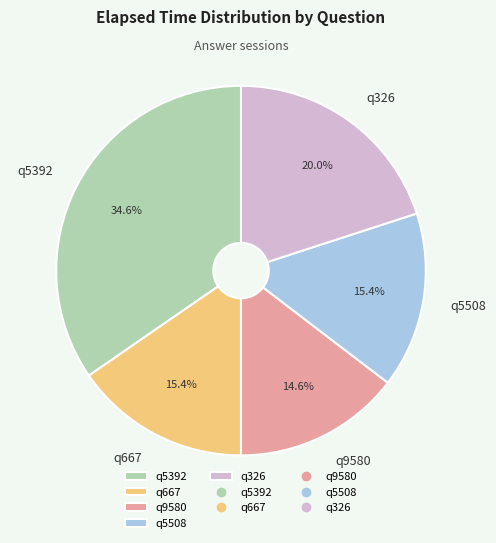

Is there any slice that represents more than half of the pie?

No